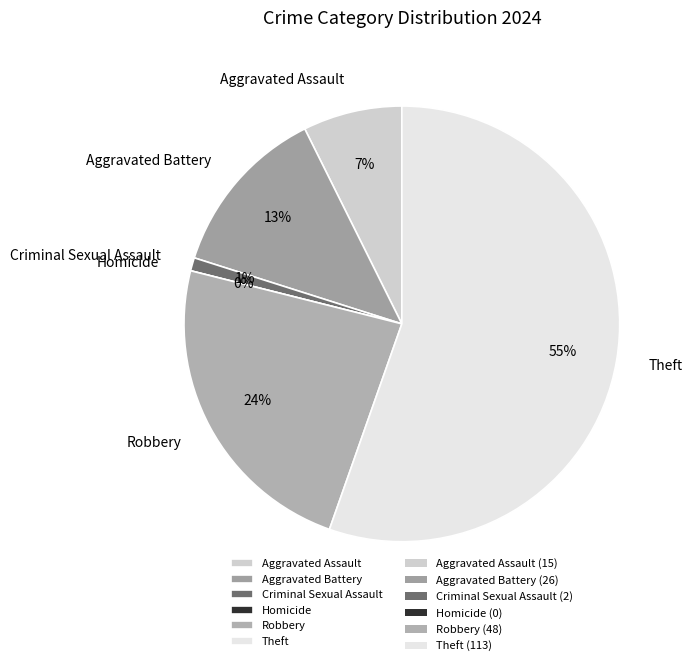

What is the ratio of the value at Criminal Sexual Assault to the value at Aggravated Battery?

0.1